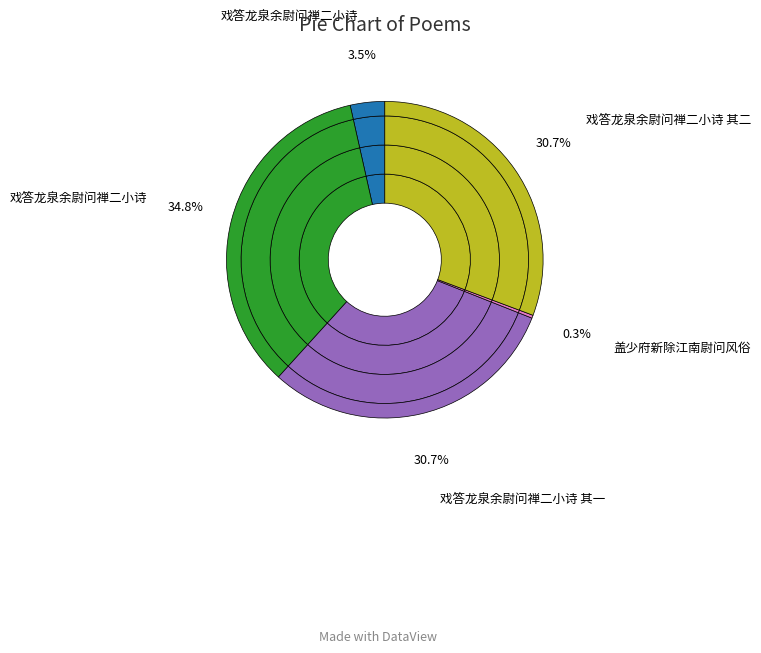

True or false: 戏答龙泉余尉问禅二小诗 accounts for 17% of the total.

False